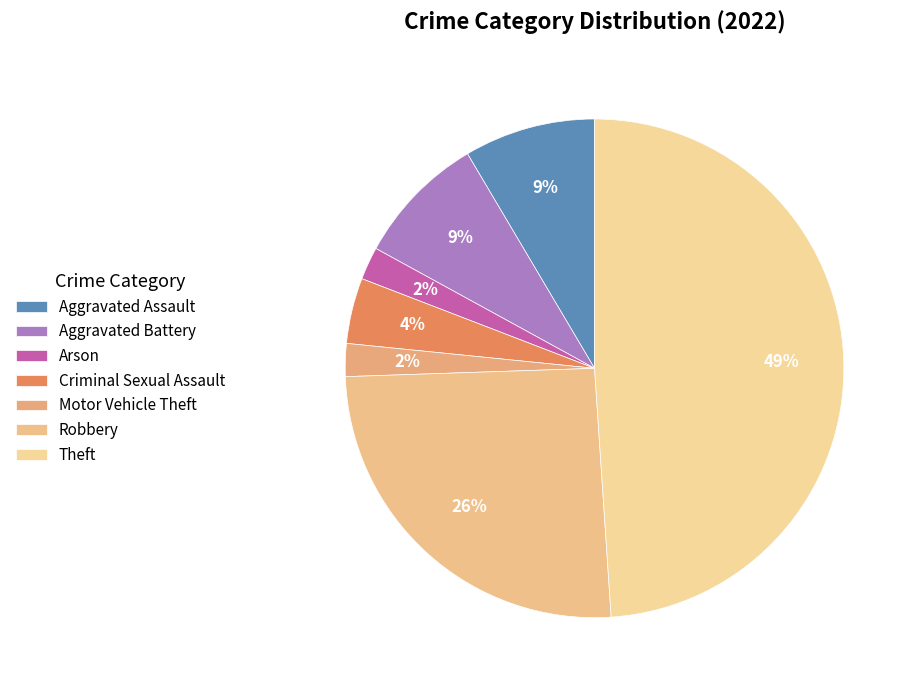

Is it true that Aggravated Battery is 9% of the pie?

True